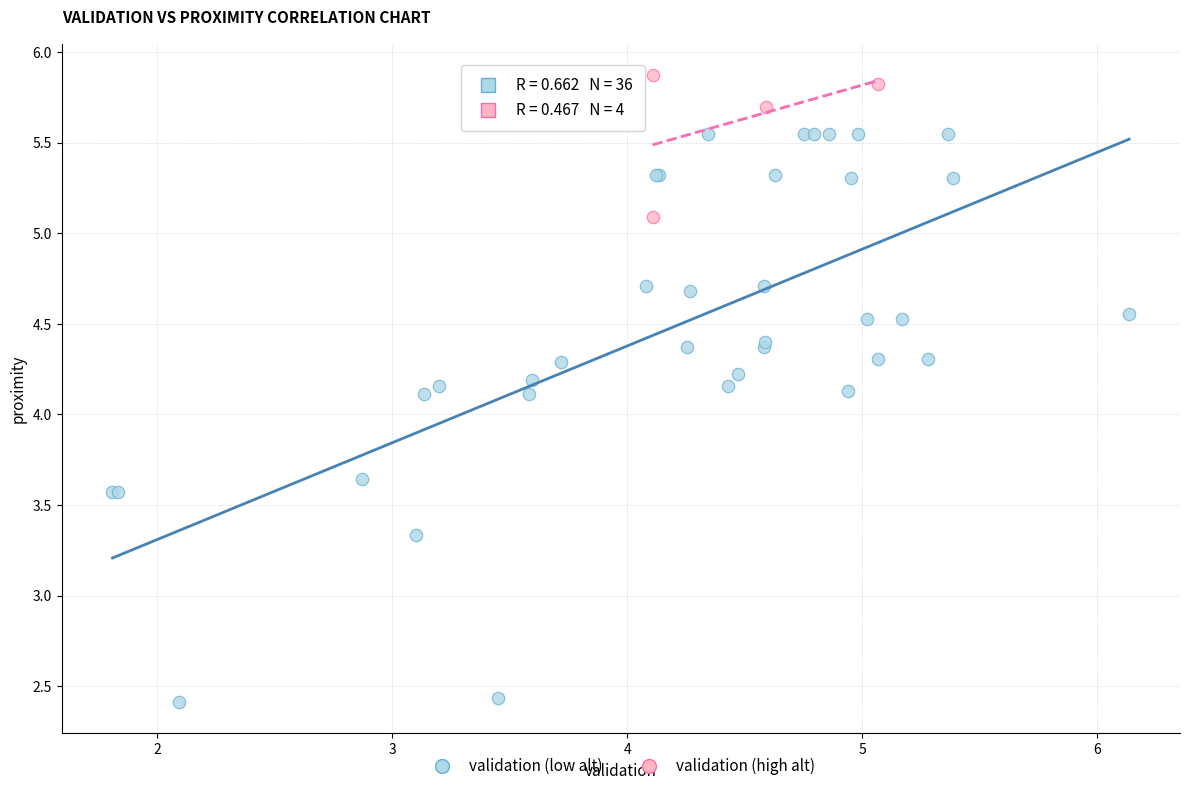

Which series has the widest spread of Y values?

validation (low alt)